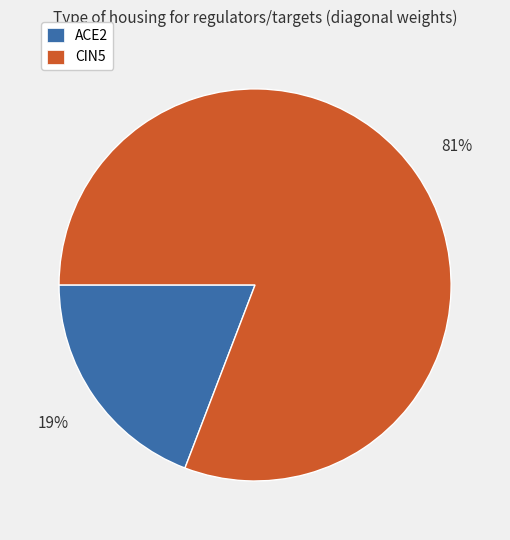

What is the smallest slice in the pie chart?

ACE2